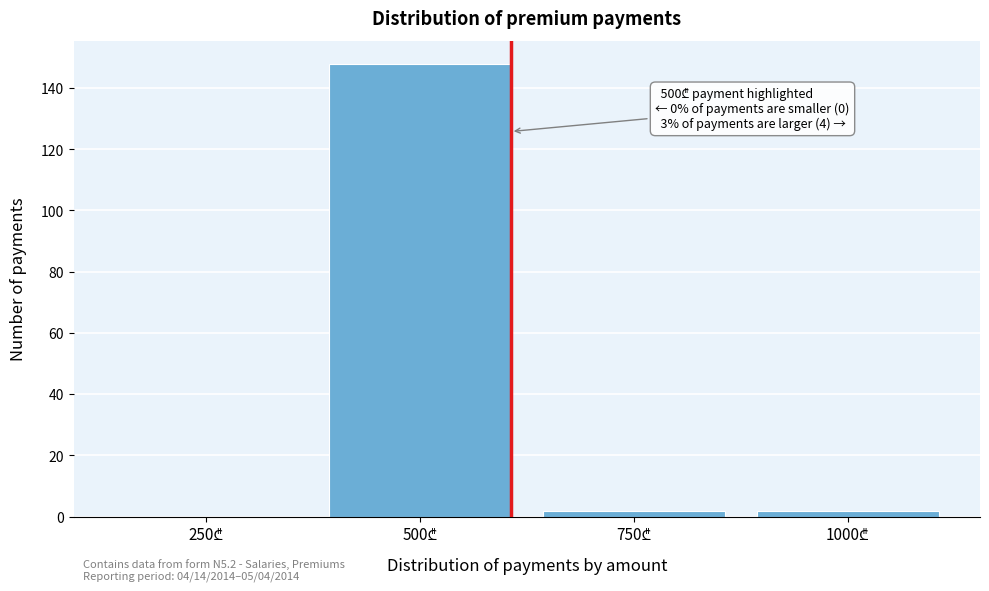

What is the sum of all values?

152